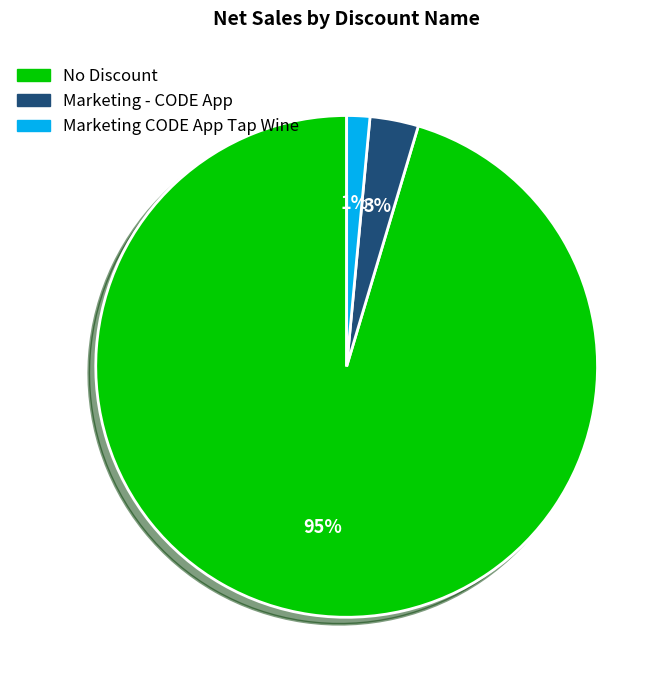

To the nearest percent, what percentage of the pie is Marketing - CODE App?

3%